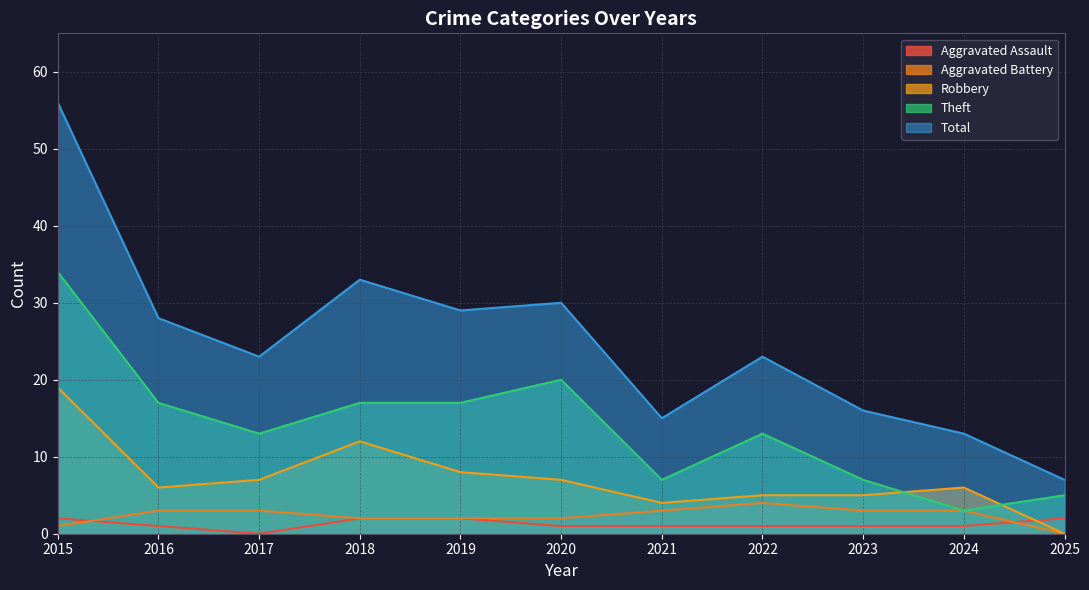

Reading right to left, list all the values displayed in this chart.

Aggravated Assault: 2	1	1	1	1	1	2	2	0	1	2
Aggravated Battery: 0	3	3	4	3	2	2	2	3	3	1
Robbery: 0	6	5	5	4	7	8	12	7	6	19
Theft: 5	3	7	13	7	20	17	17	13	17	34
Total: 7	13	16	23	15	30	29	33	23	28	56